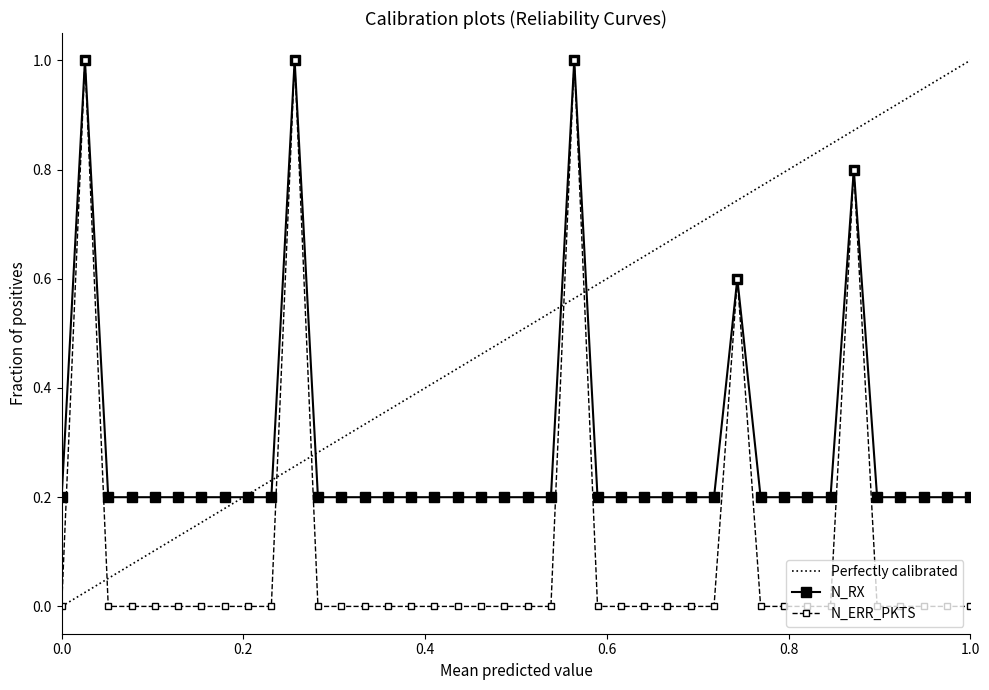

True or false: N_ERR_PKTS has more than 1 points higher than both neighbors.

True